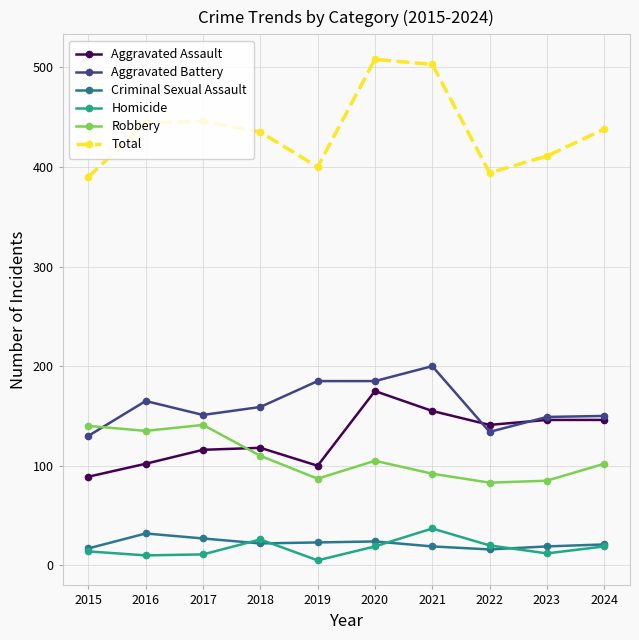

How many series are shown in this chart?

6